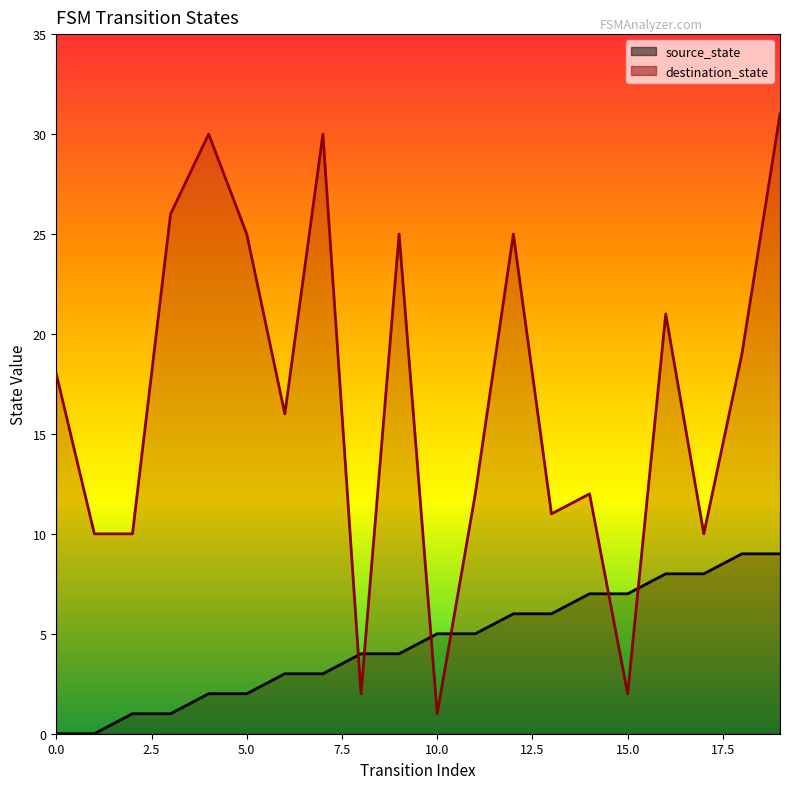

Is the value of destination_state at 6 greater than the value of source_state at 16?

Yes